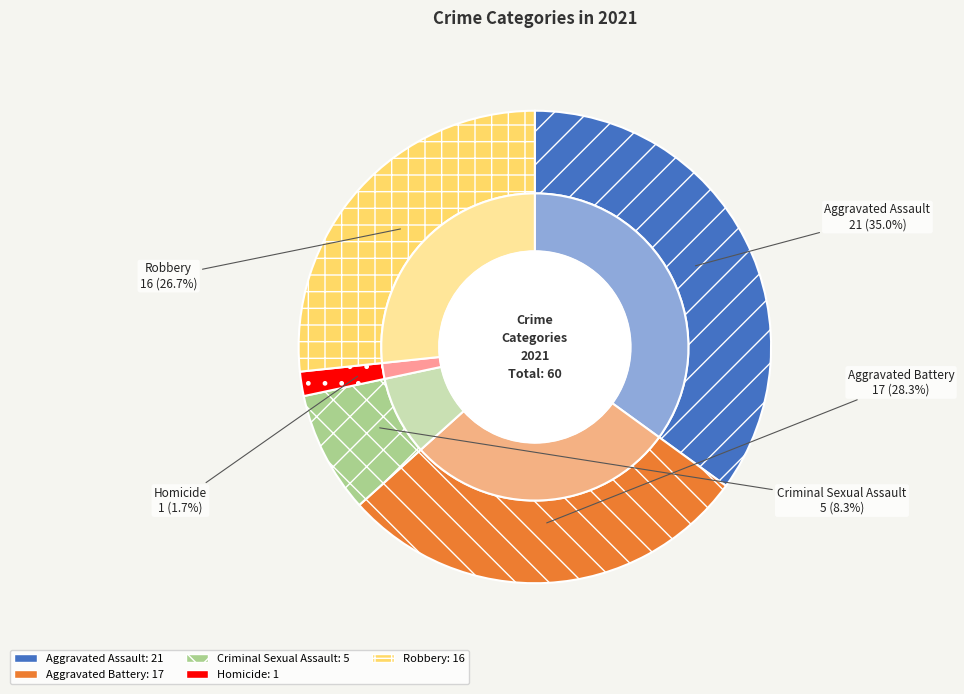

Between Criminal Sexual Assault and Aggravated Assault, which is larger?

Aggravated Assault